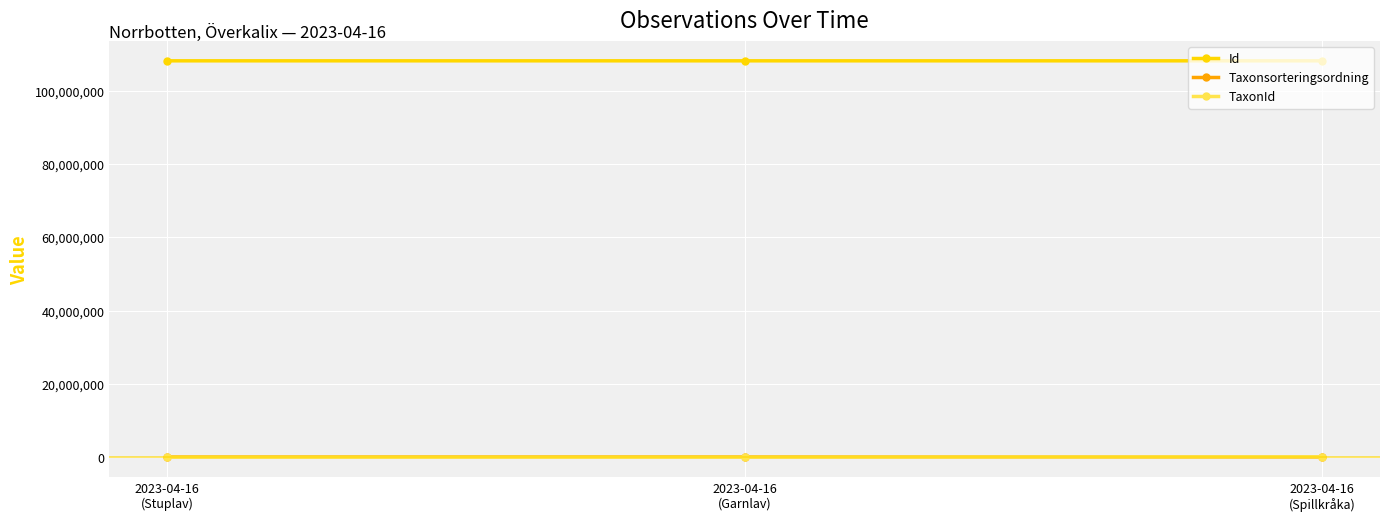

At how many categories does at least one series exceed 75158220?

3